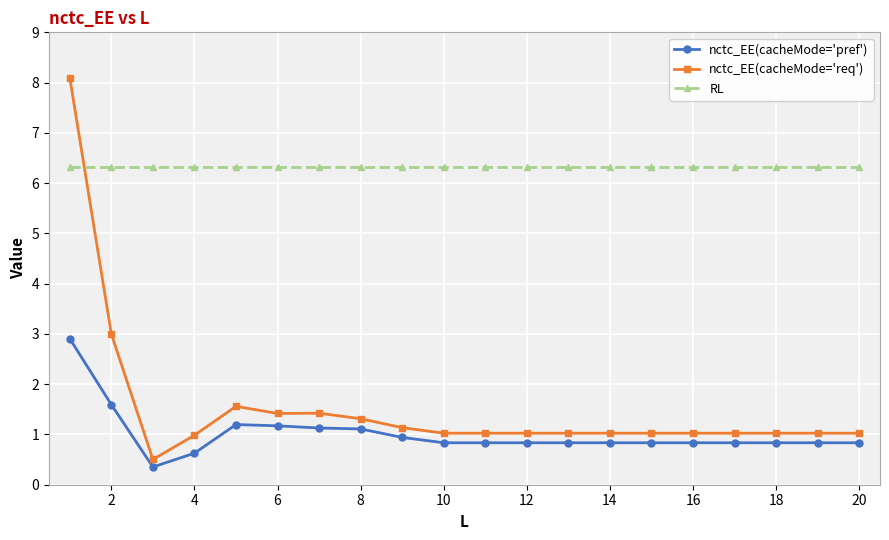

What are all the series names shown in the legend?

nctc_EE(cacheMode='pref'), nctc_EE(cacheMode='req'), RL